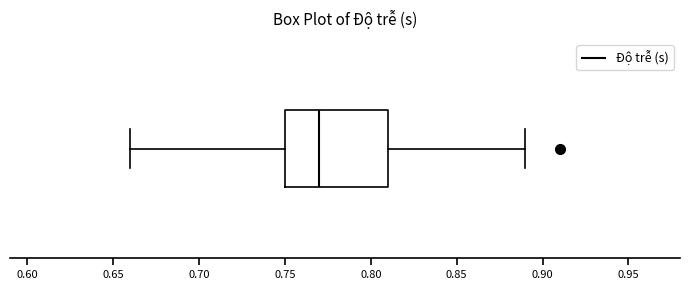

Where does the left whisker of the box end on the x-axis? The values are not printed on the chart, so give them approximately, as read against the axis.

0.66